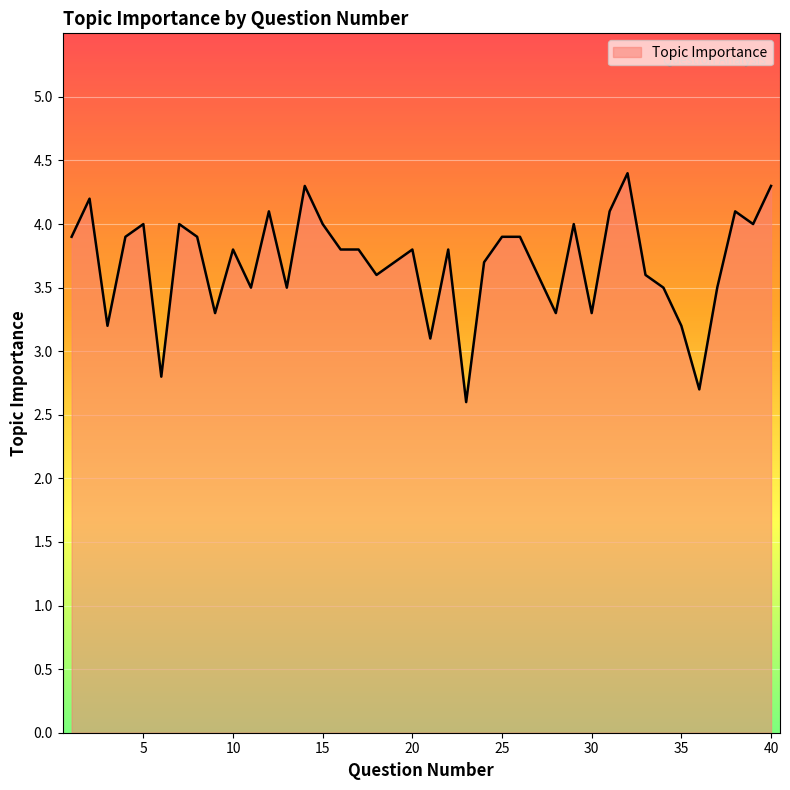

What is the difference between the maximum and minimum values?

1.8